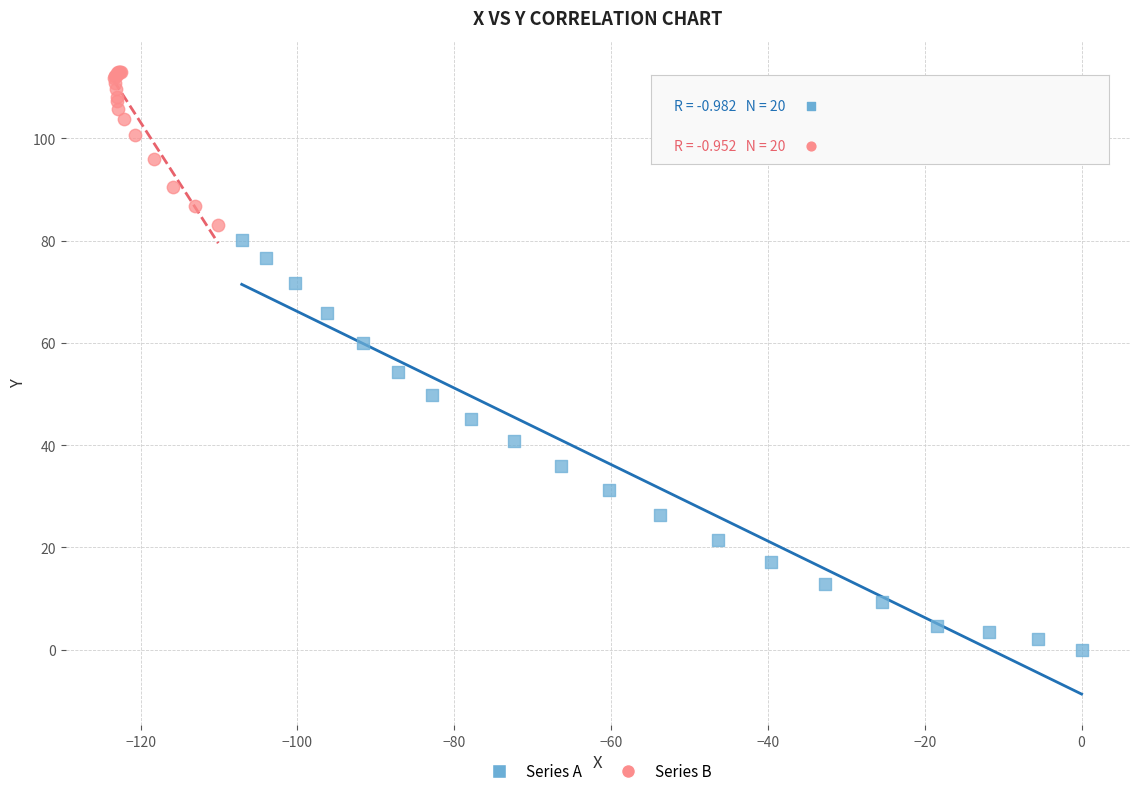

Which series contains the lowest Y value?

Series A